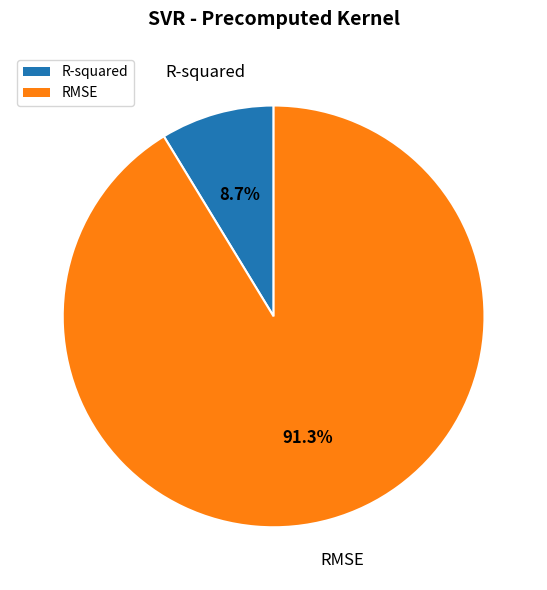

To the nearest percent, what is the difference between the largest and smallest slice percentages?

83%